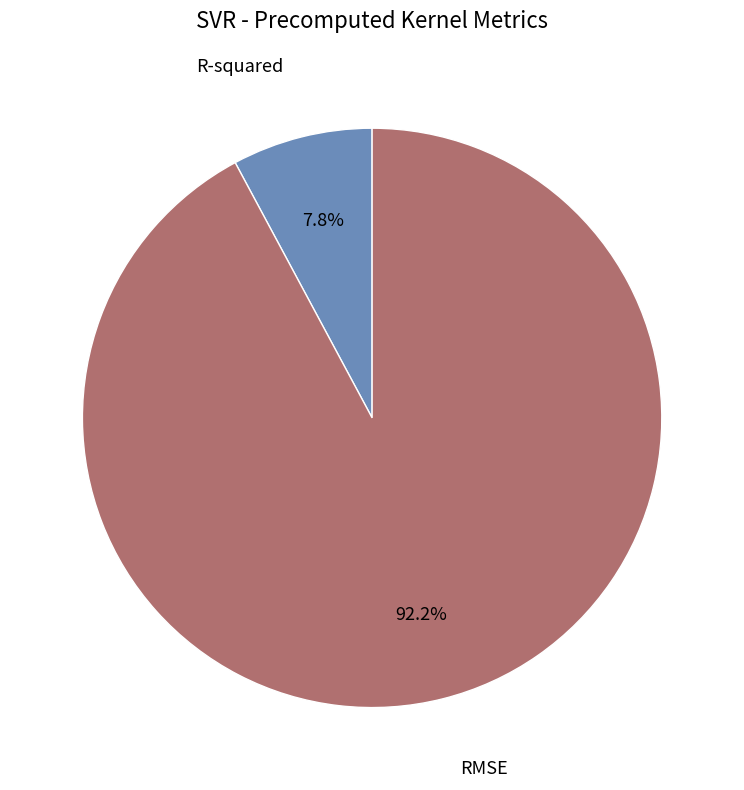

Does R-squared represent more than half of the total?

No